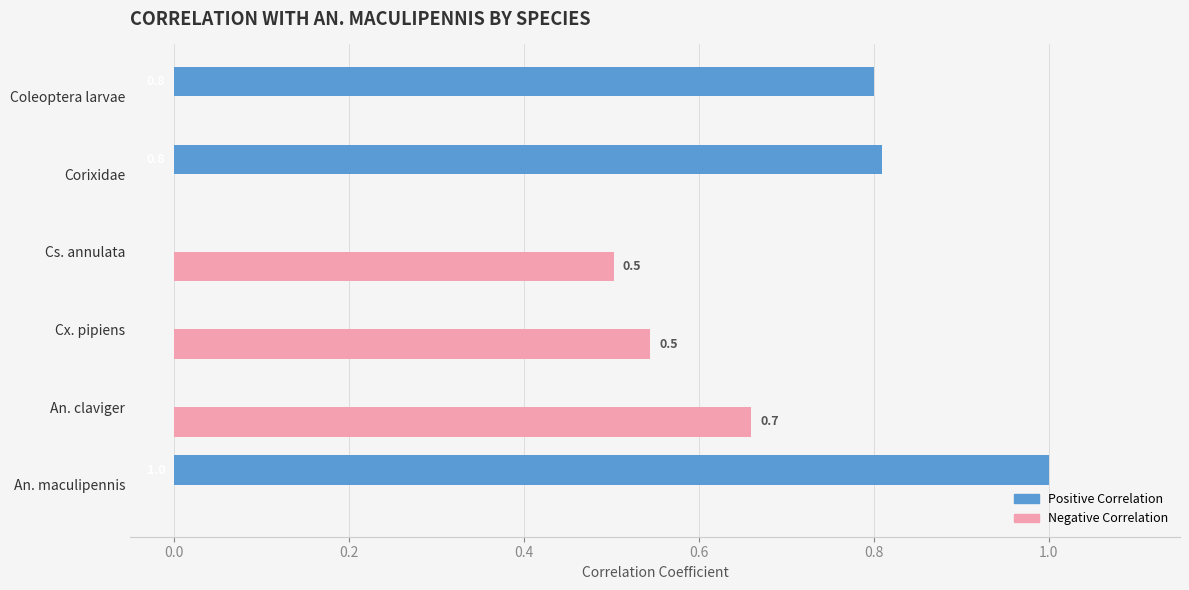

Is it true that Positive Correlation equals 0.0 at Cs. annulata?

True